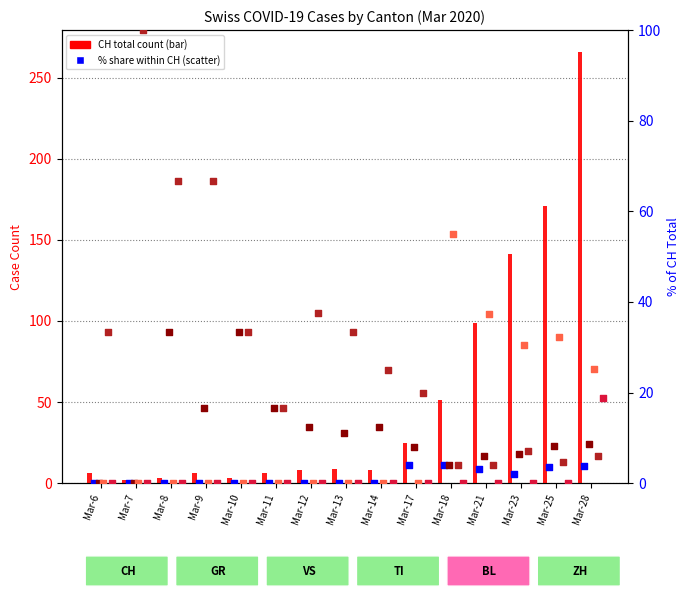

Is the value of ZH at Mar-10 greater than the value of GR at Mar-18?

No